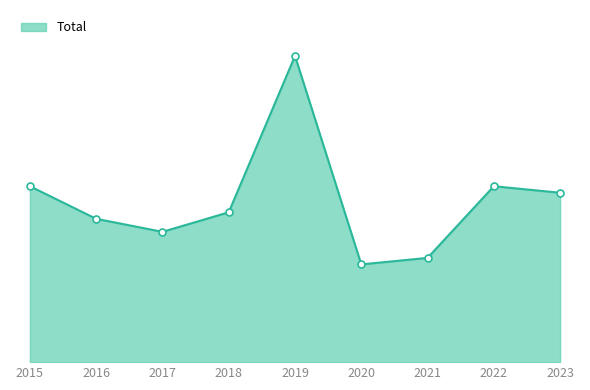

What is the change in value from 2018 to 2021?

-7